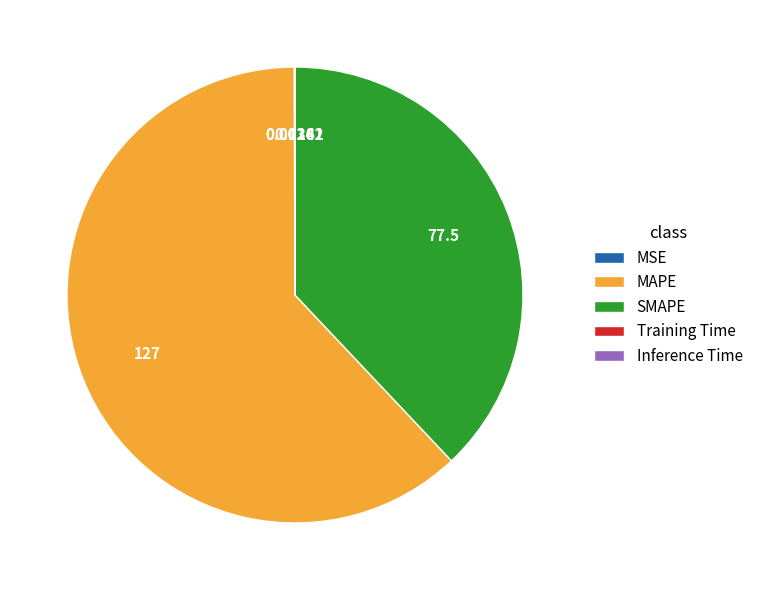

Which category accounts for the majority?

MAPE